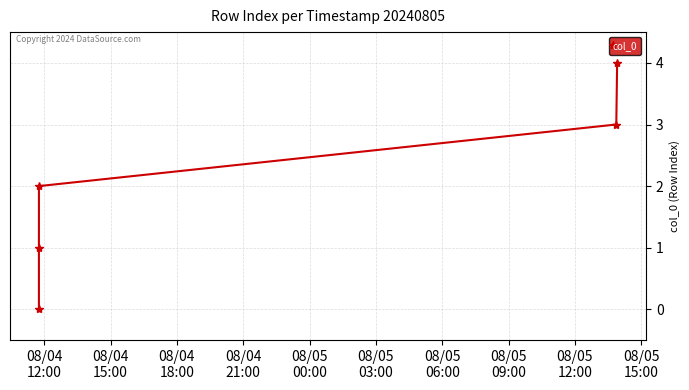

Reading left to right, list all the values displayed in this chart.

0	1	2	3	4